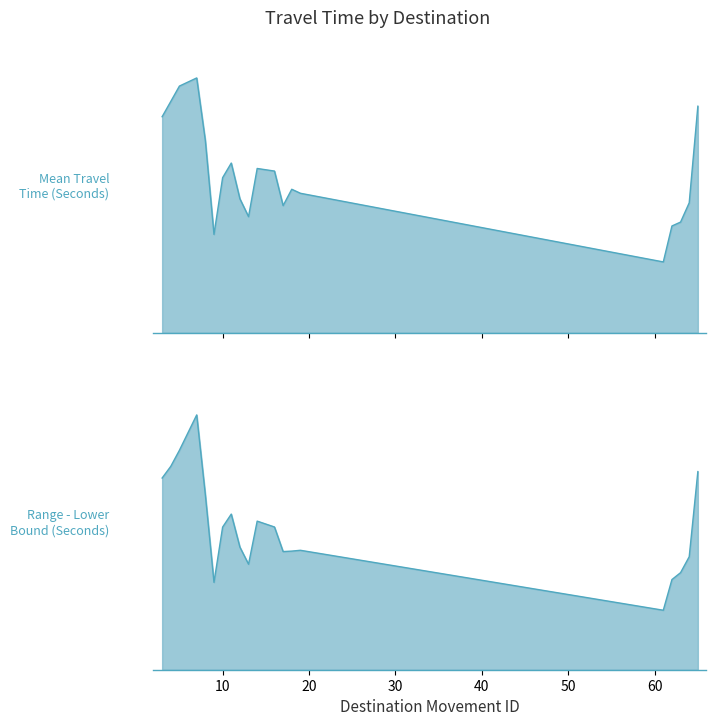

Rank the series by their maximum value, from highest to lowest.

Mean Travel Time (Seconds), Range - Lower Bound Travel Time (Seconds)